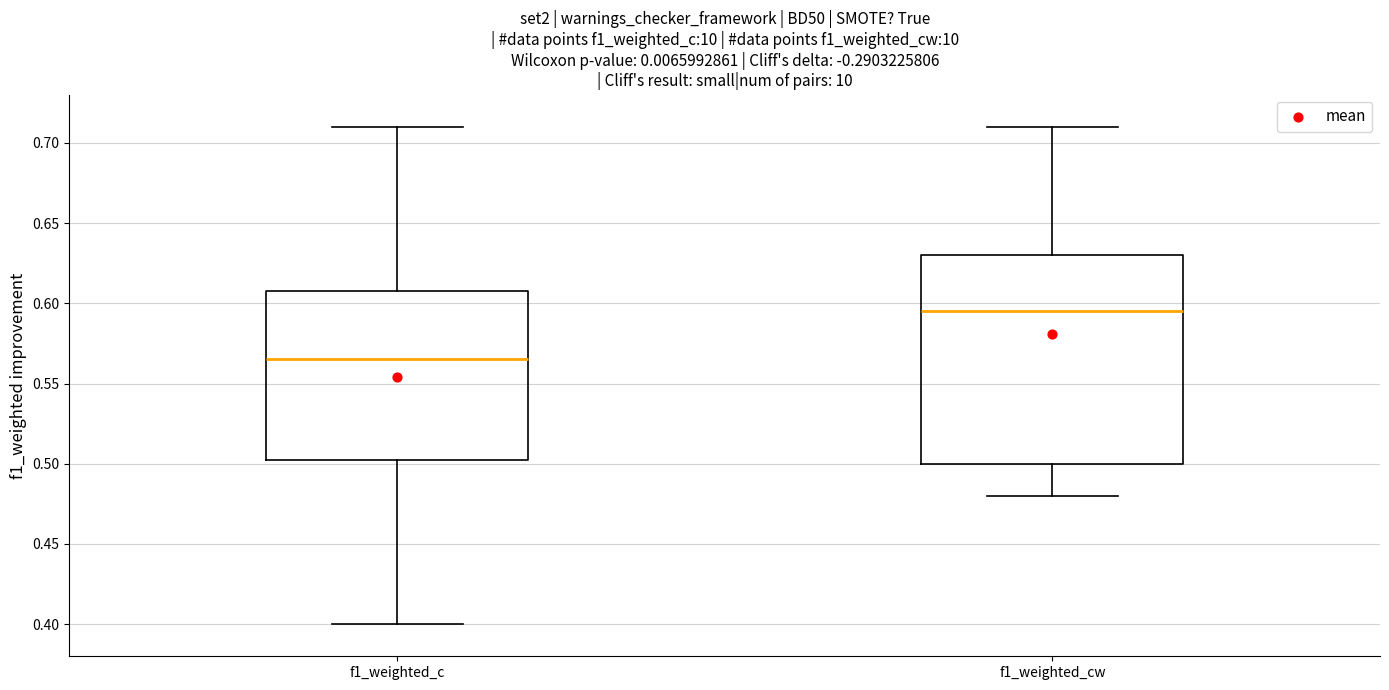

Reading left to right, read every box against the y-axis: the position of its median line, the range the box covers, and the ends of its whiskers. The values are not printed on the chart, so give them approximately, as read against the axis.

f1_weighted_c: median 0.565, box 0.505 to 0.610, whiskers 0.400 to 0.710
f1_weighted_cw: median 0.595, box 0.500 to 0.630, whiskers 0.480 to 0.710